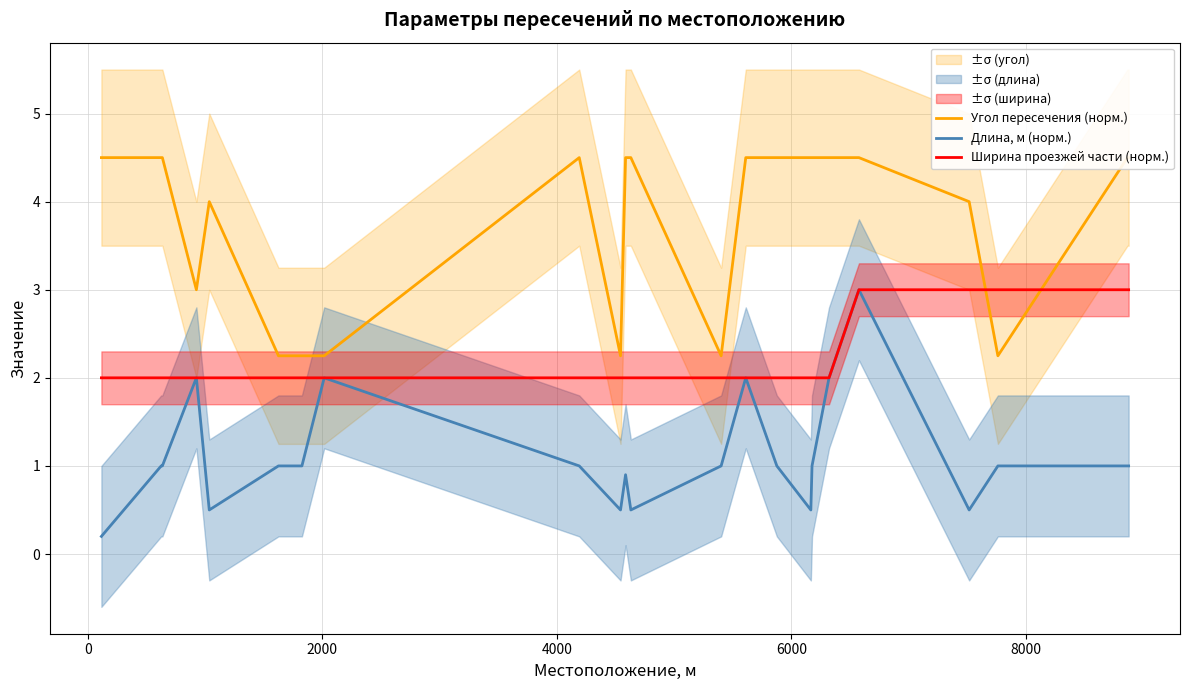

What is the minimum value shown in the chart?

0.2